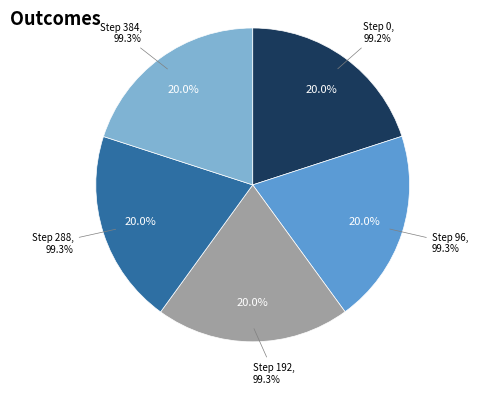

Rank the categories by value from highest to lowest.

384, 288, 192, 96, 0